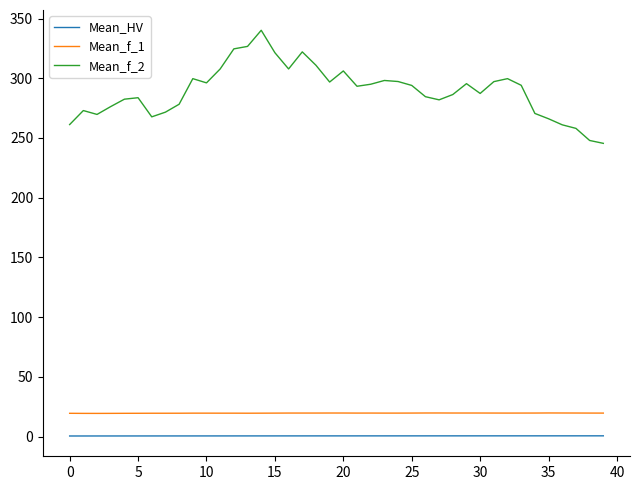

What is the sum of all Mean_f_1 values?

788.4